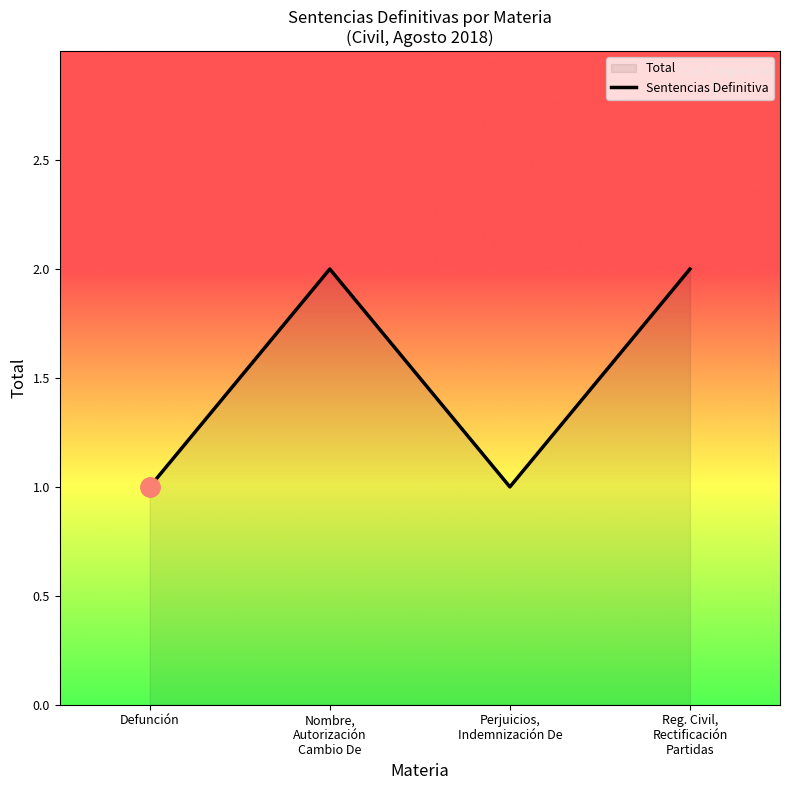

Reading left to right, extract all data points from this chart.

1	2	1	2